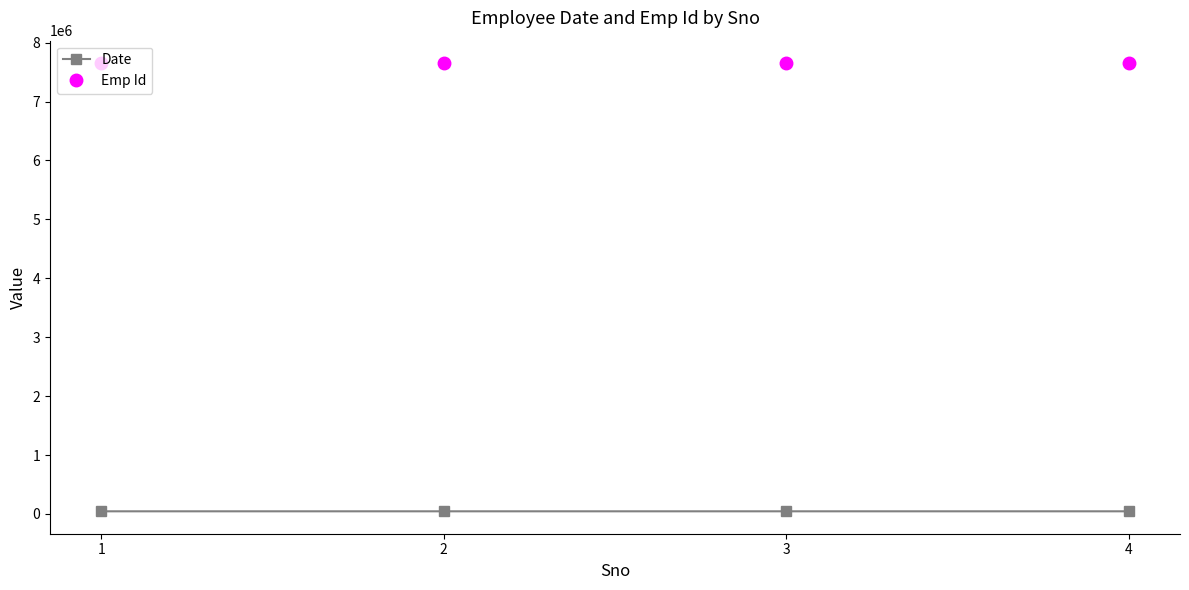

True or false: Date has more than 1 points higher than both neighbors.

False